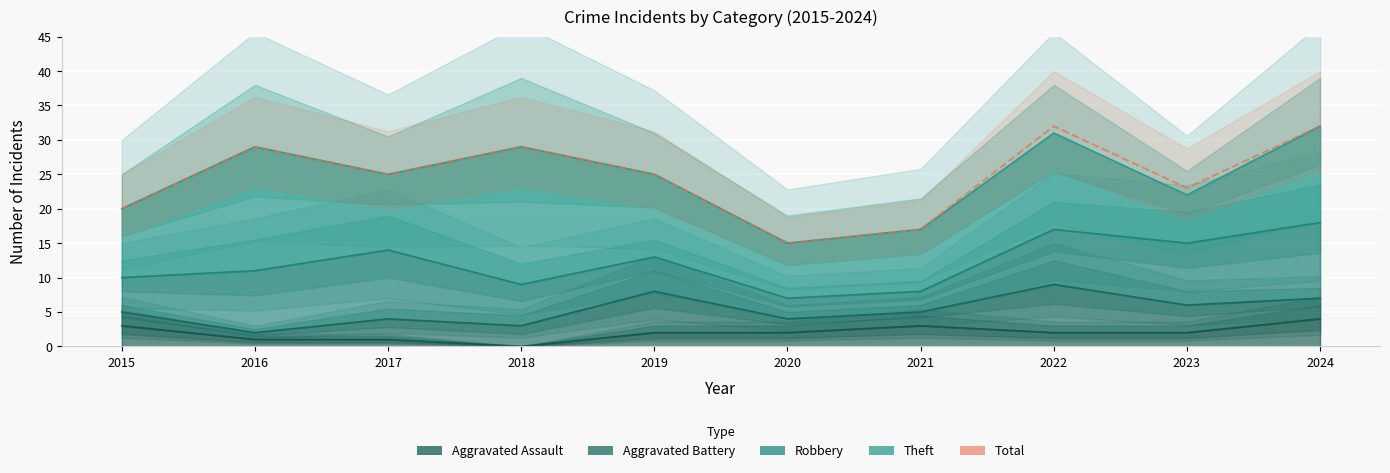

True or false: the data shows 29 at 2018.

True